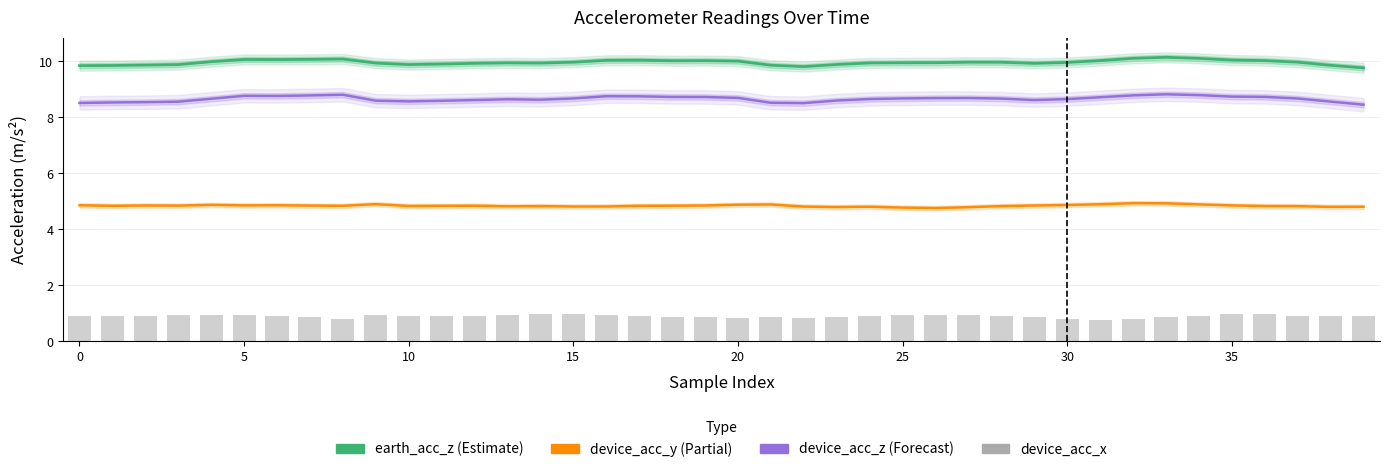

What is the total value across all series at 27?

24.4